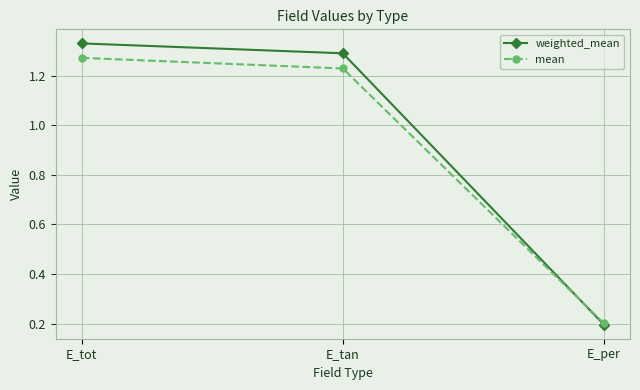

What is the difference between the weighted_mean values at E_per and E_tan?

1.1